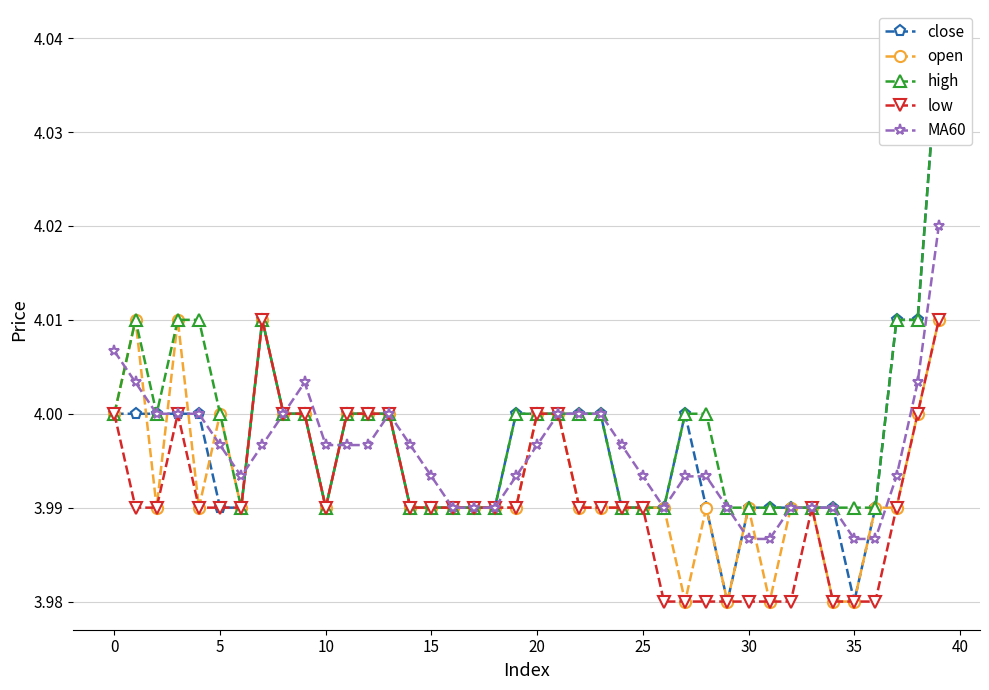

How many series are shown in this chart?

5